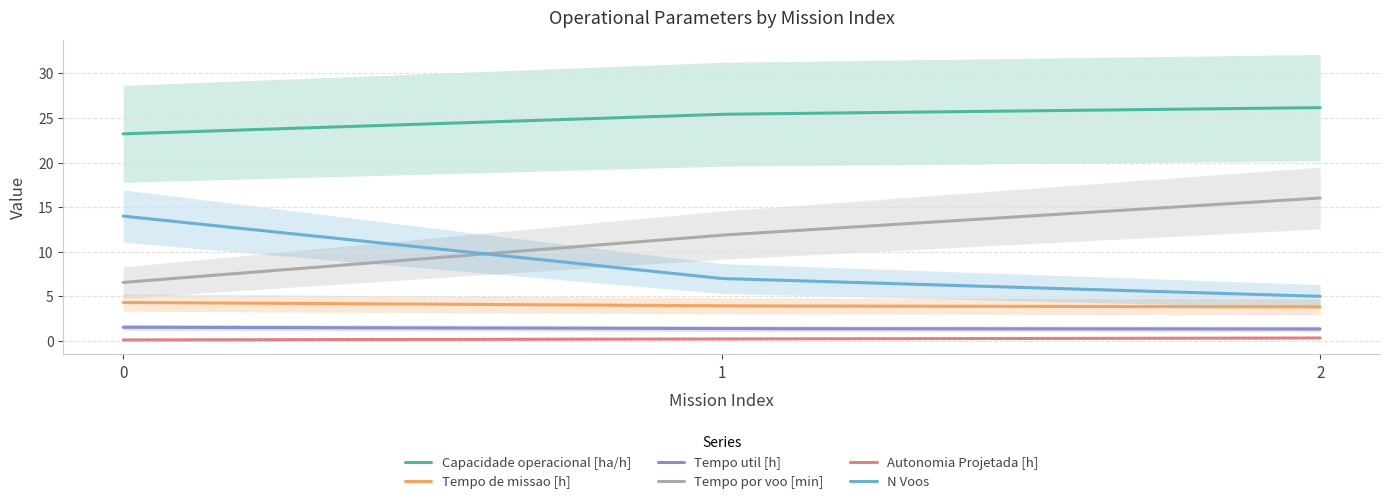

What is the difference between the maximum and minimum values in the Autonomia Projetada [h] series?

0.2